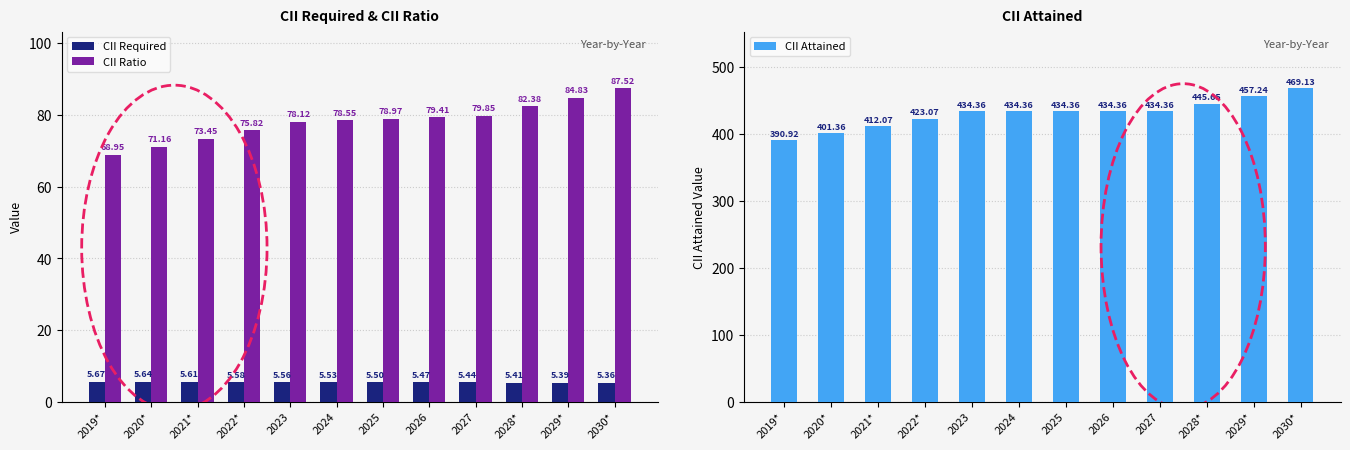

True or false: CII Attained has a value of 434.4 at 2023.

True